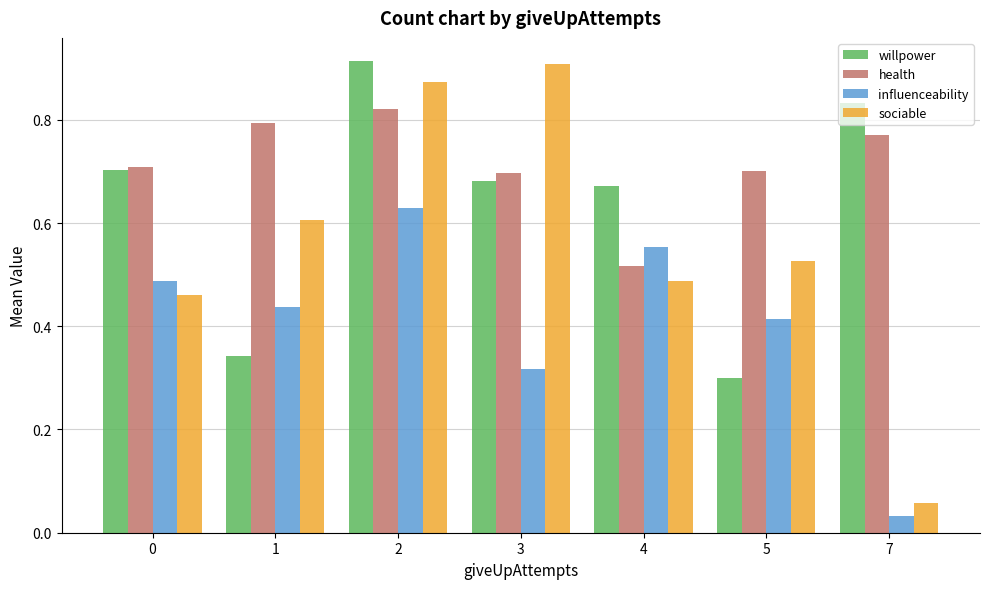

Which category has the lowest value in the sociable series?

7